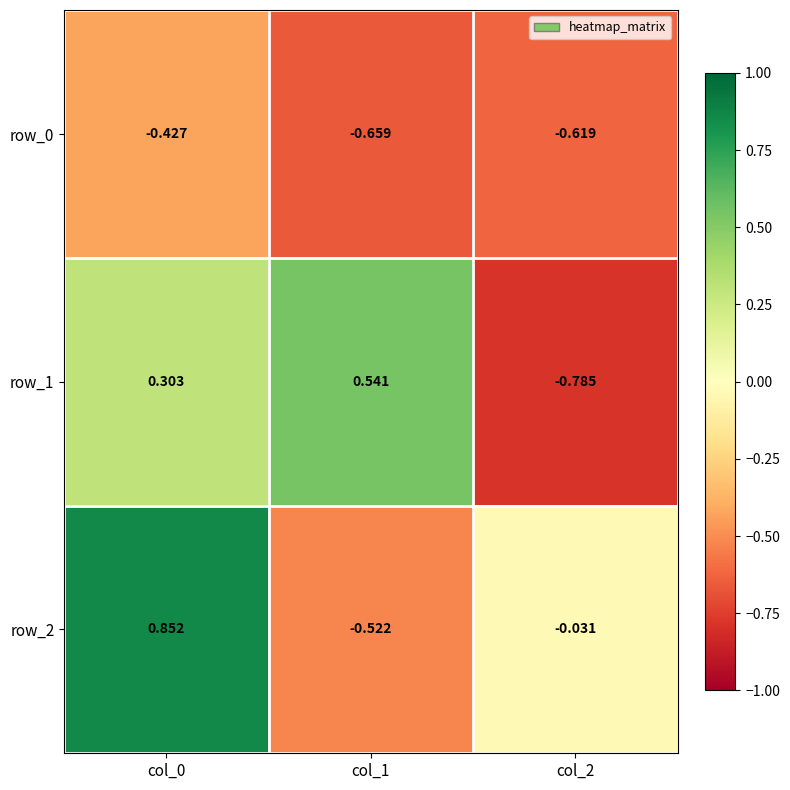

How many values in the row_2 series are below 0?

2